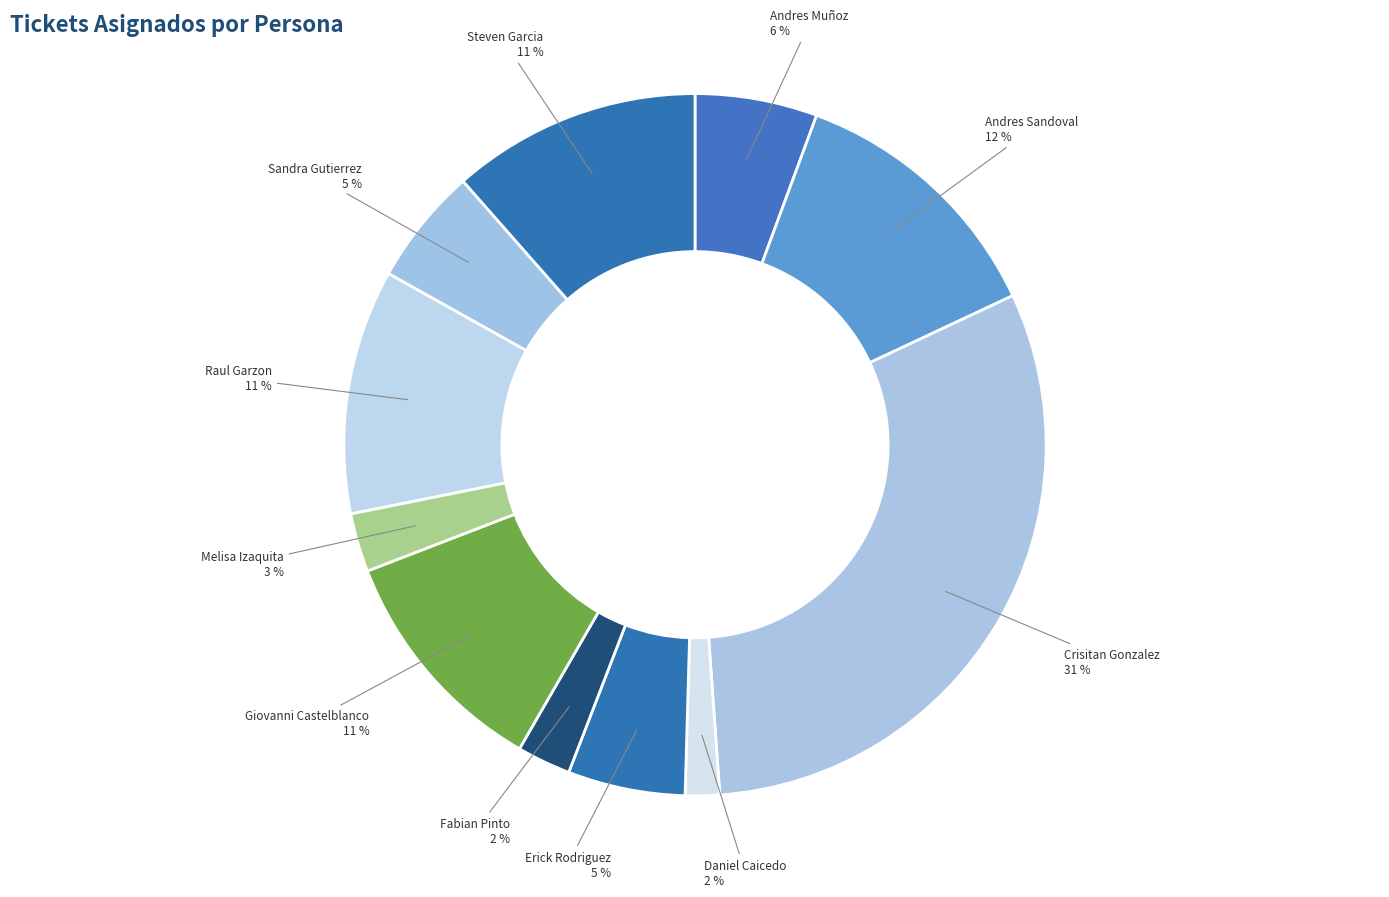

Between Giovanni Castelblanco and Melisa Izaquita, which is larger?

Giovanni Castelblanco